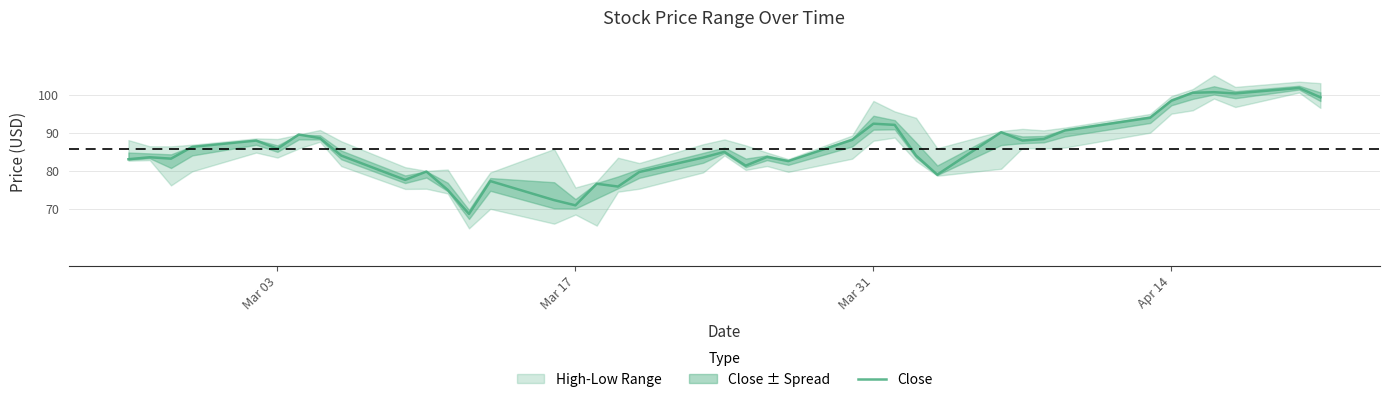

What is the sum of all values?

3430.0